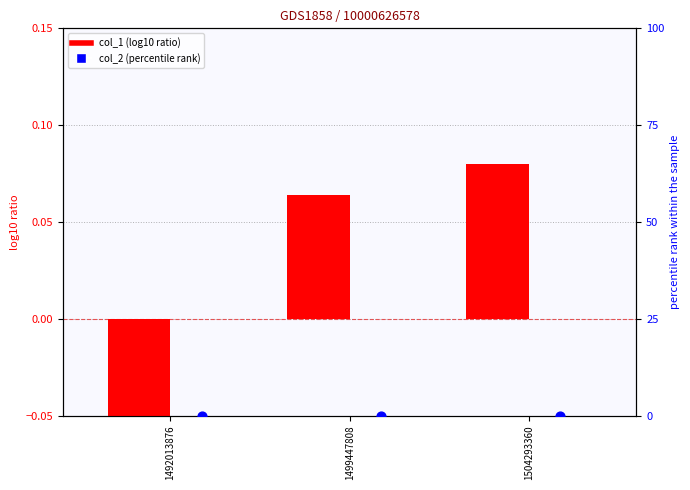

Which series has the largest total across all categories?

col_1